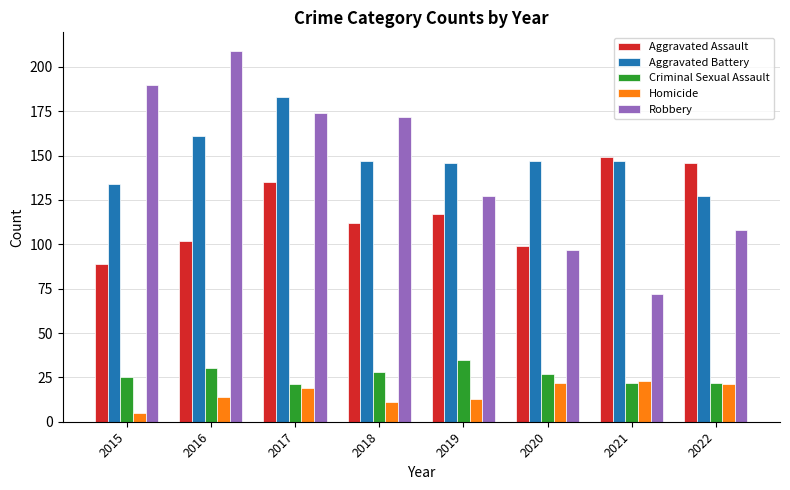

What is the total value across all series at 2017?

532